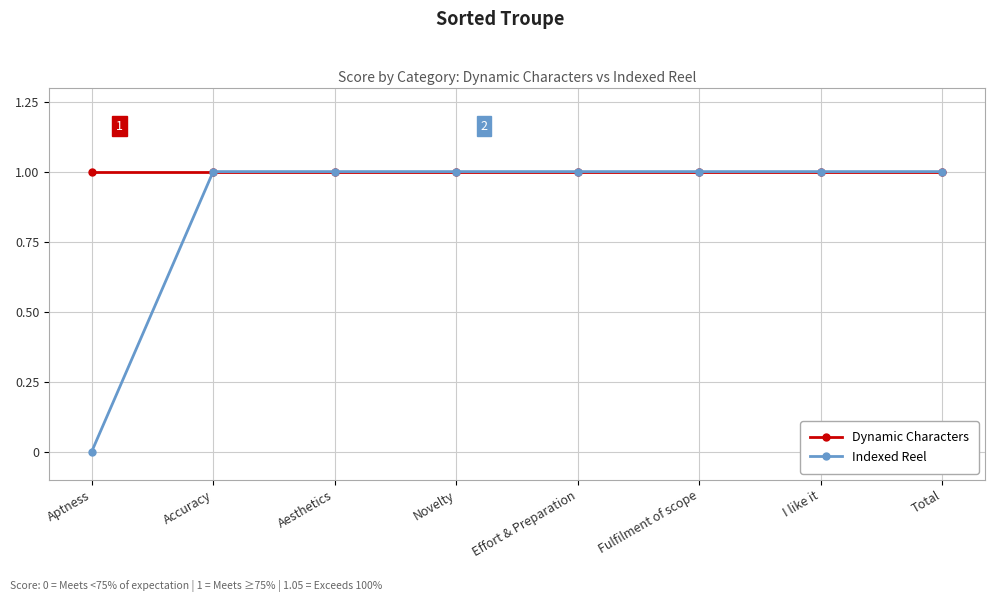

What is the total value across all series at Aptness?

1